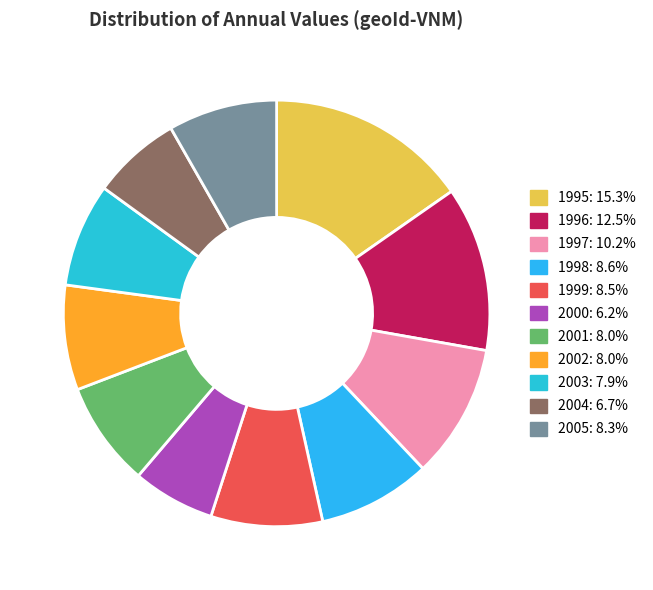

How many segments does this pie chart have?

11